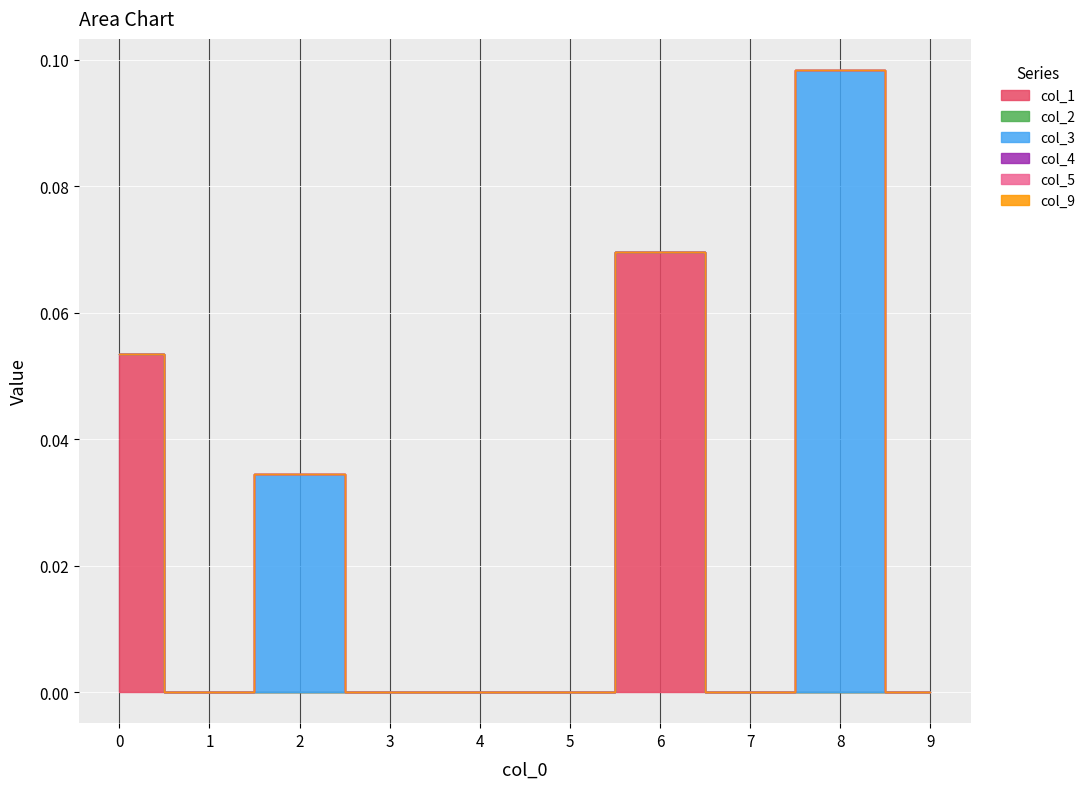

Which series changed the most between 5 and 8?

col_3